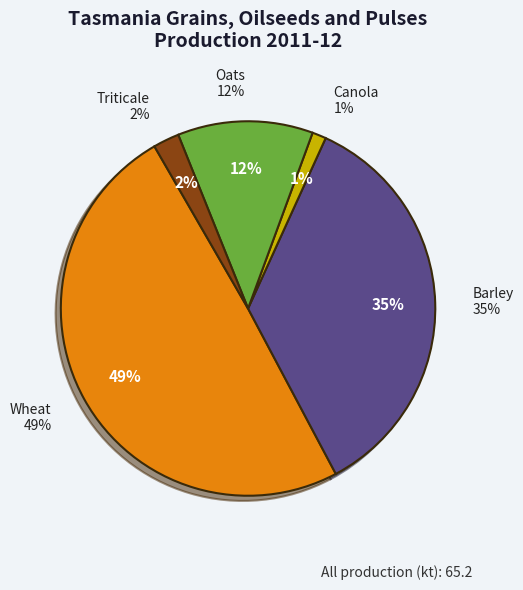

Between Wheat and Triticale, which is larger?

Wheat